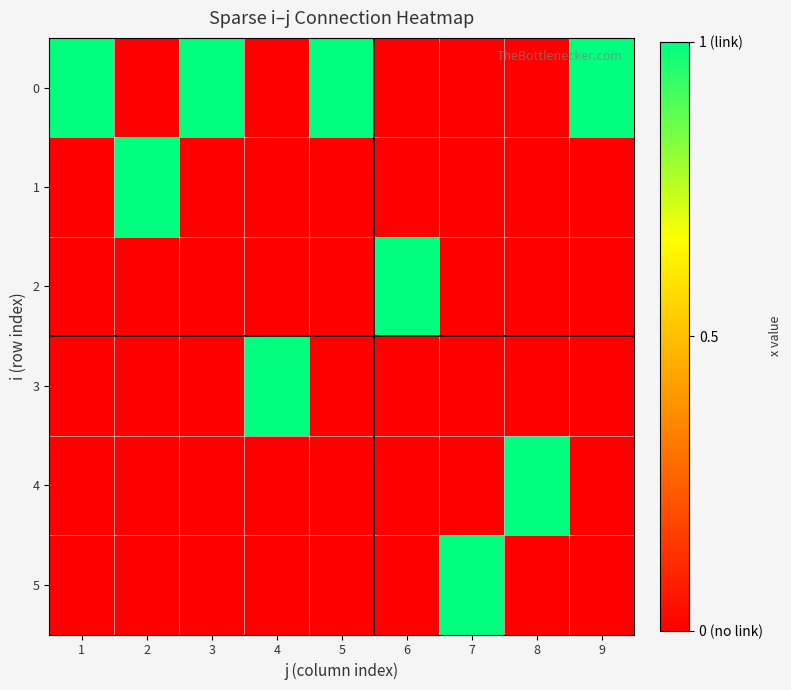

Reading left to right, list all the values displayed in this chart.

0: 1=1	2=0	3=1	4=0	5=1	6=0	7=0	8=0	9=1
1: 1=0	2=1	3=0	4=0	5=0	6=0	7=0	8=0	9=0
2: 1=0	2=0	3=0	4=0	5=0	6=1	7=0	8=0	9=0
3: 1=0	2=0	3=0	4=1	5=0	6=0	7=0	8=0	9=0
4: 1=0	2=0	3=0	4=0	5=0	6=0	7=0	8=1	9=0
5: 1=0	2=0	3=0	4=0	5=0	6=0	7=1	8=0	9=0